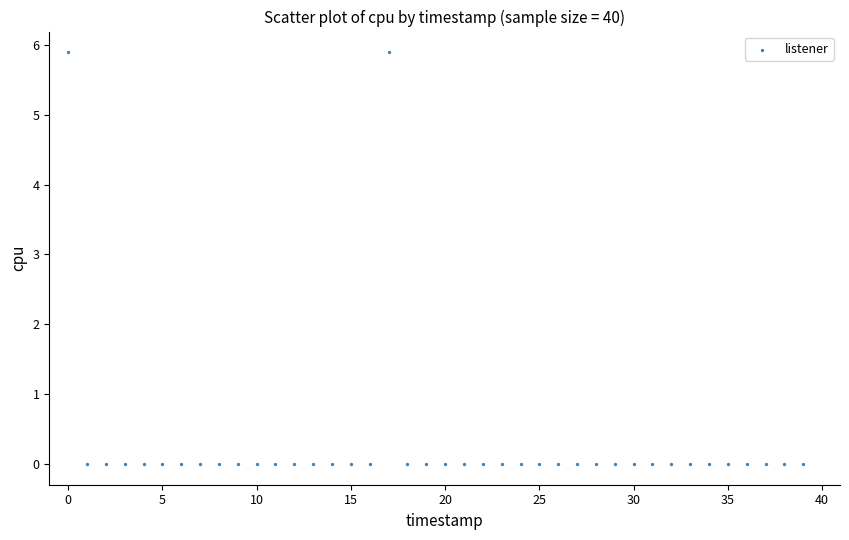

What is the range of Y values (max minus min)?

5.9